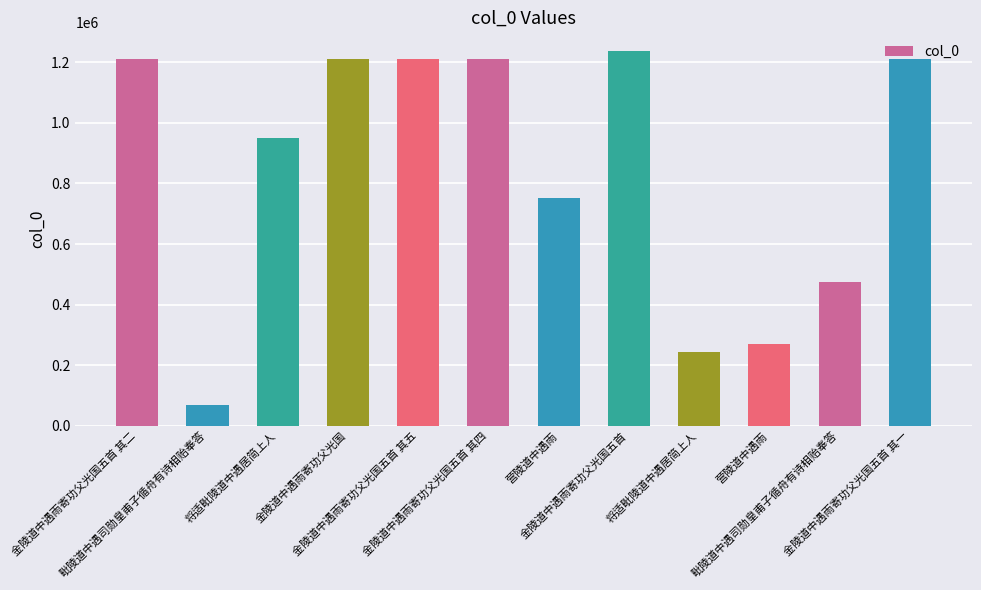

Are the bars grouped side by side (vs. stacked)?

No